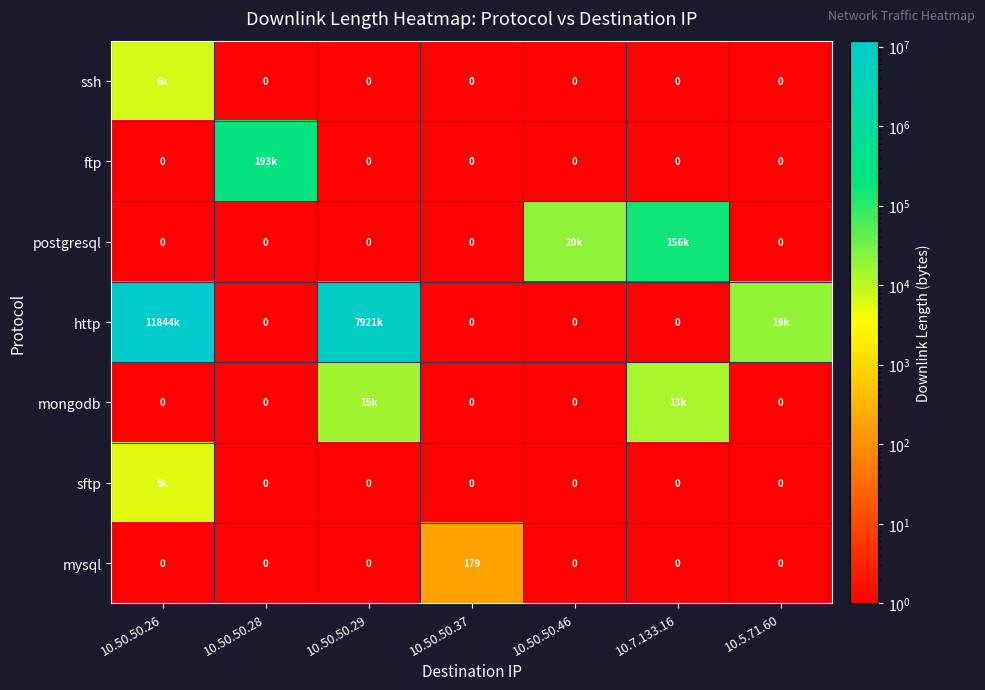

True or false: mysql has a value of 0 at 10.50.50.28.

True